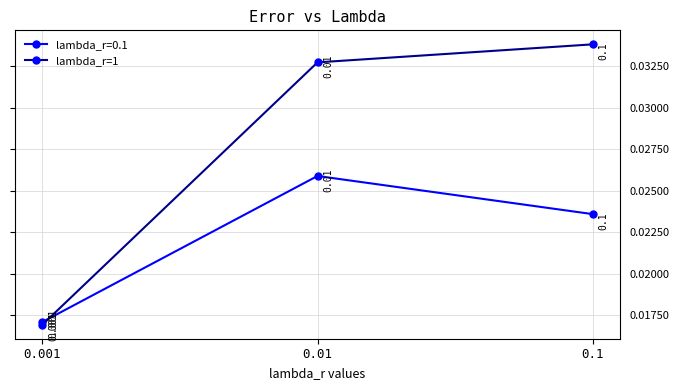

Is the value of lambda_r=0.1 at 0.1 greater than the value of lambda_r=1 at 0.1?

No